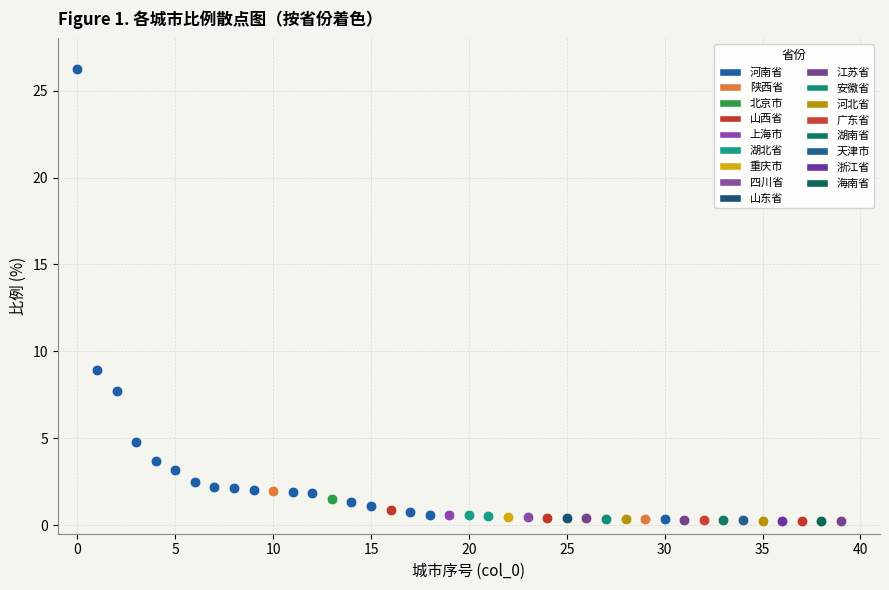

Which series reaches the maximum Y coordinate?

河南省